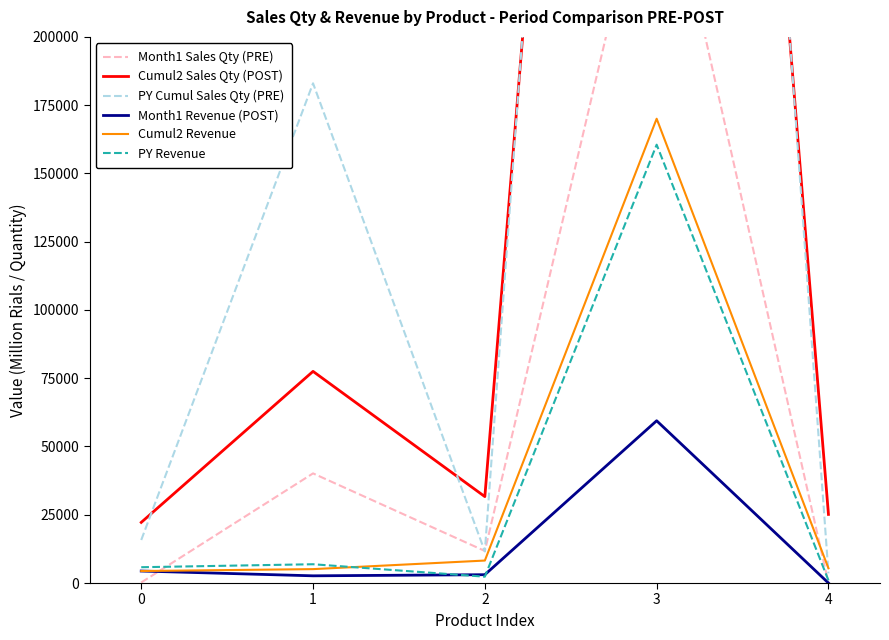

The value of Month1 Revenue (POST) at 3 is 59426. True or false?

True